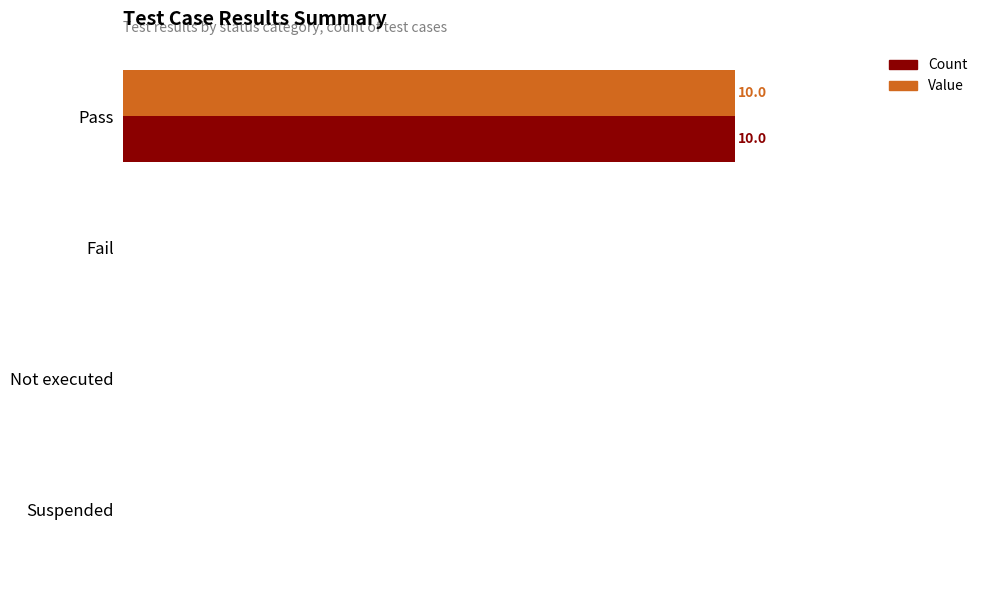

What is the average value of the Value series?

2